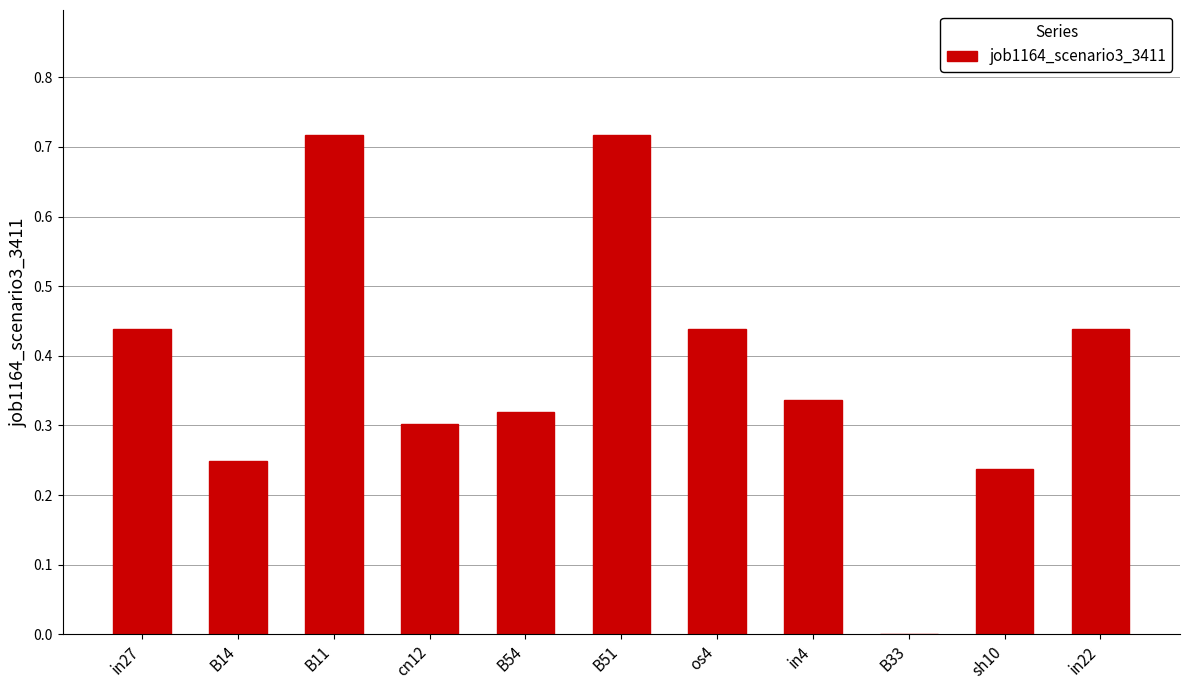

What is the sum of the values at B54 and B11?

1.0